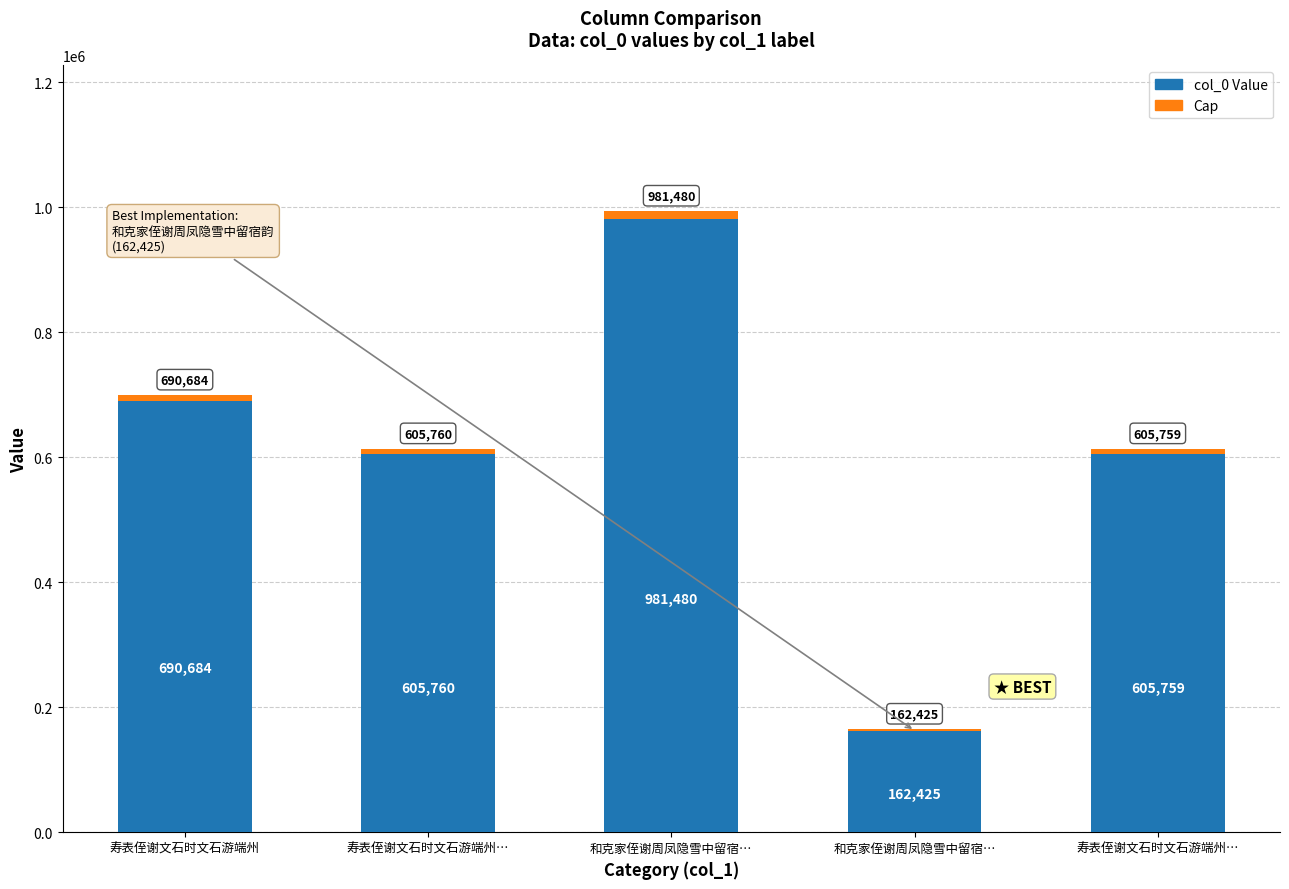

Are the bars grouped side by side (vs. stacked)?

No